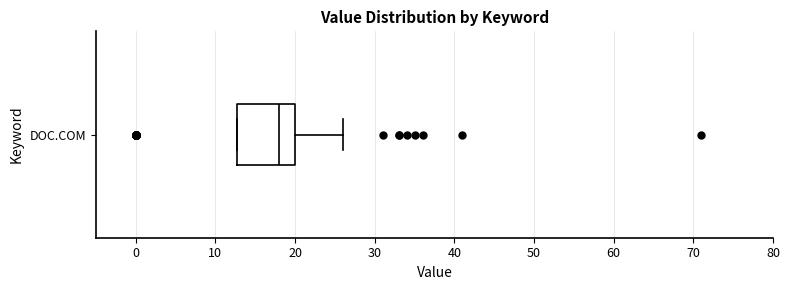

Read this box plot against the x-axis: the position of the median line, the range covered by the box, and the ends of both whiskers. The values are not printed on the chart, so give them approximately, as read against the axis.

median 18, box 13 to 20, whiskers 13 to 26